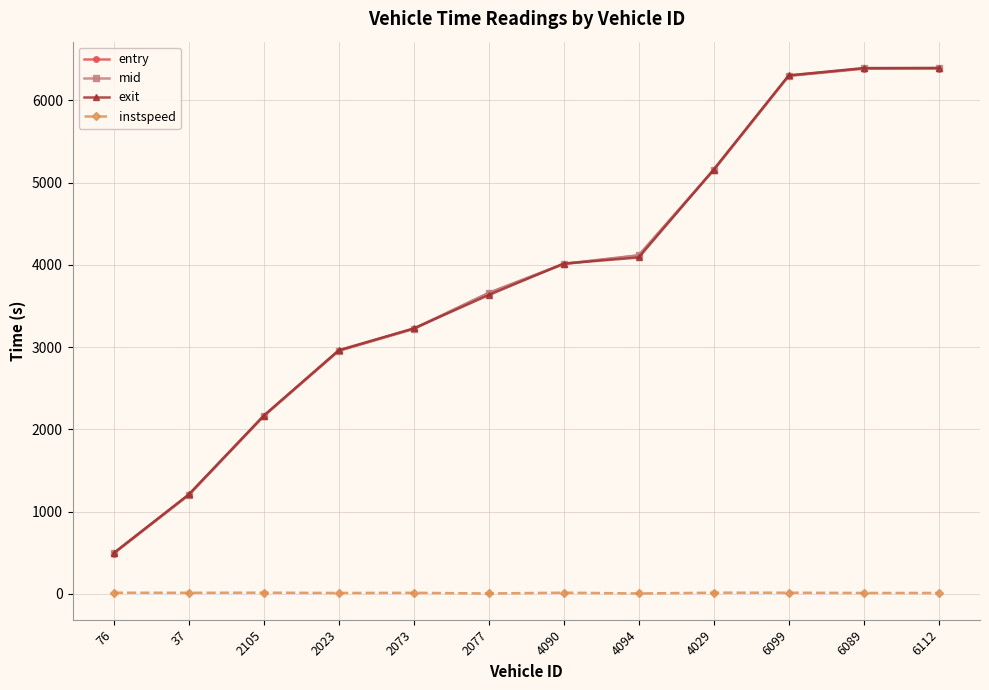

At which label does exit first exceed 4015?

4090